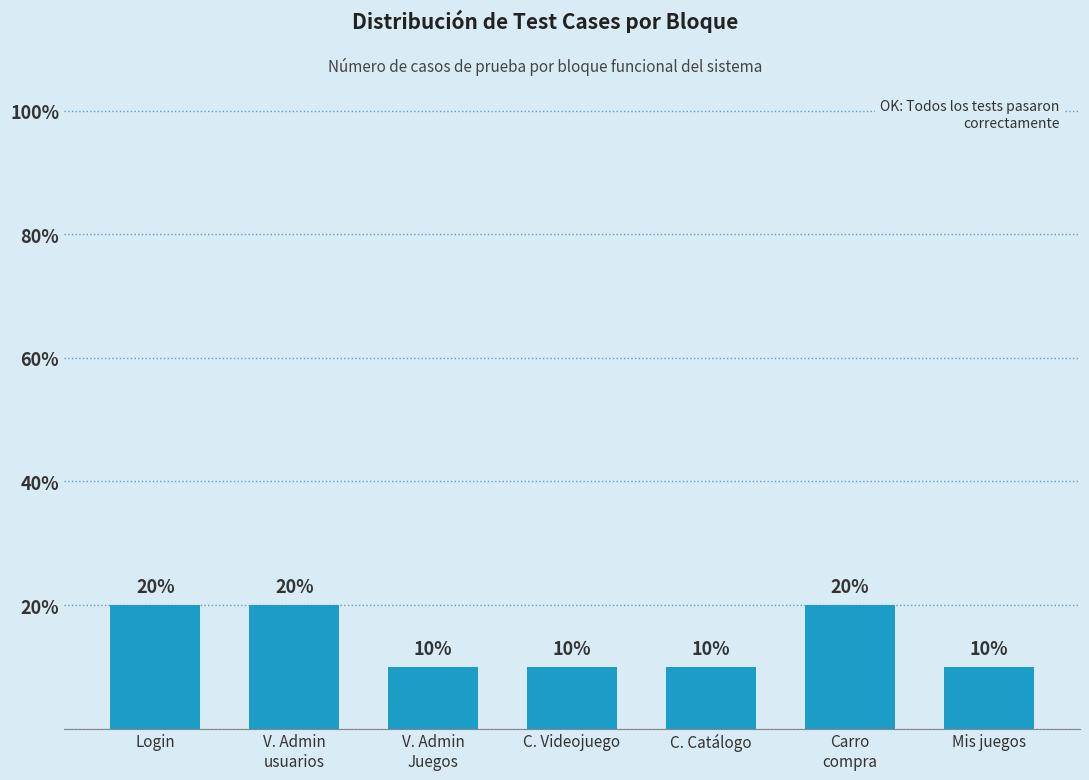

What is the difference between the second highest and minimum values?

10